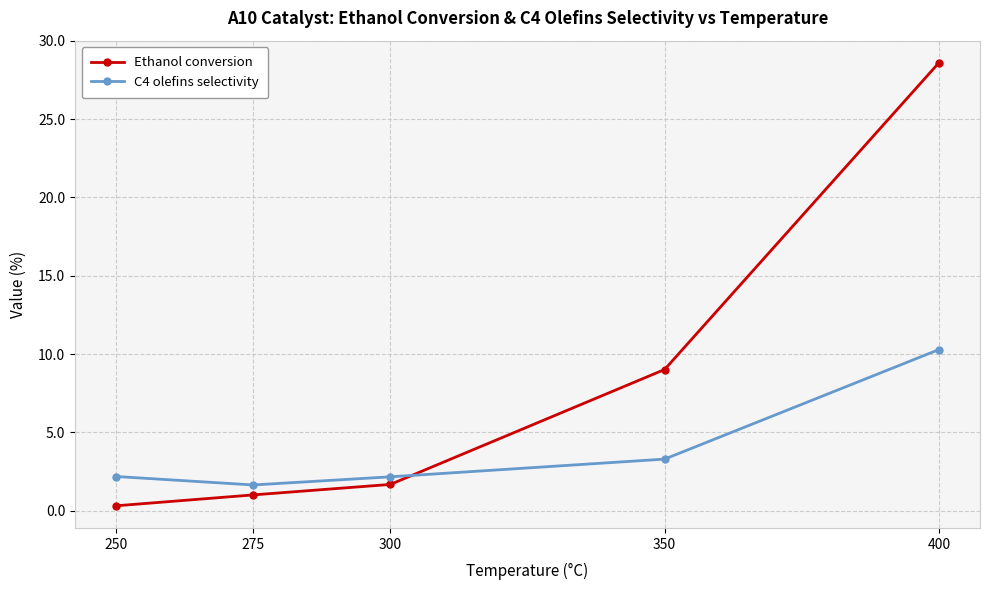

True or false: Ethanol conversion and C4 olefins selectivity intersect in this chart.

True